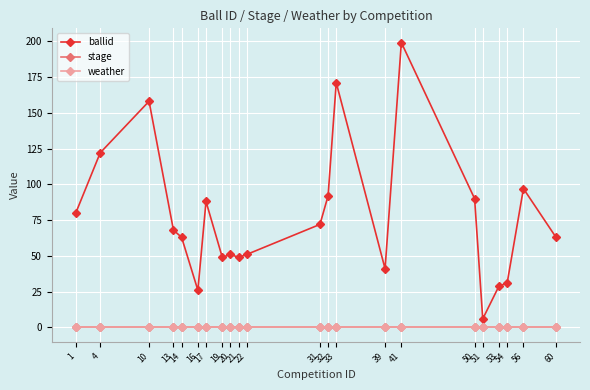

Does the chart have visible grid lines?

Yes